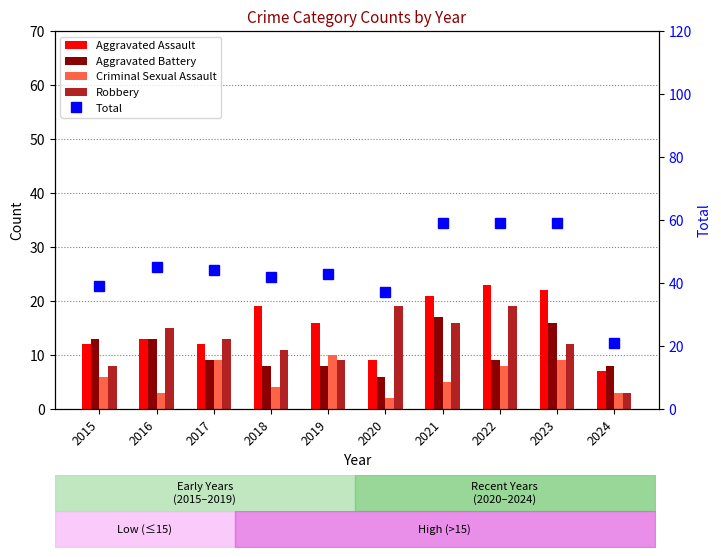

What is the sum of all Aggravated Assault values?

154